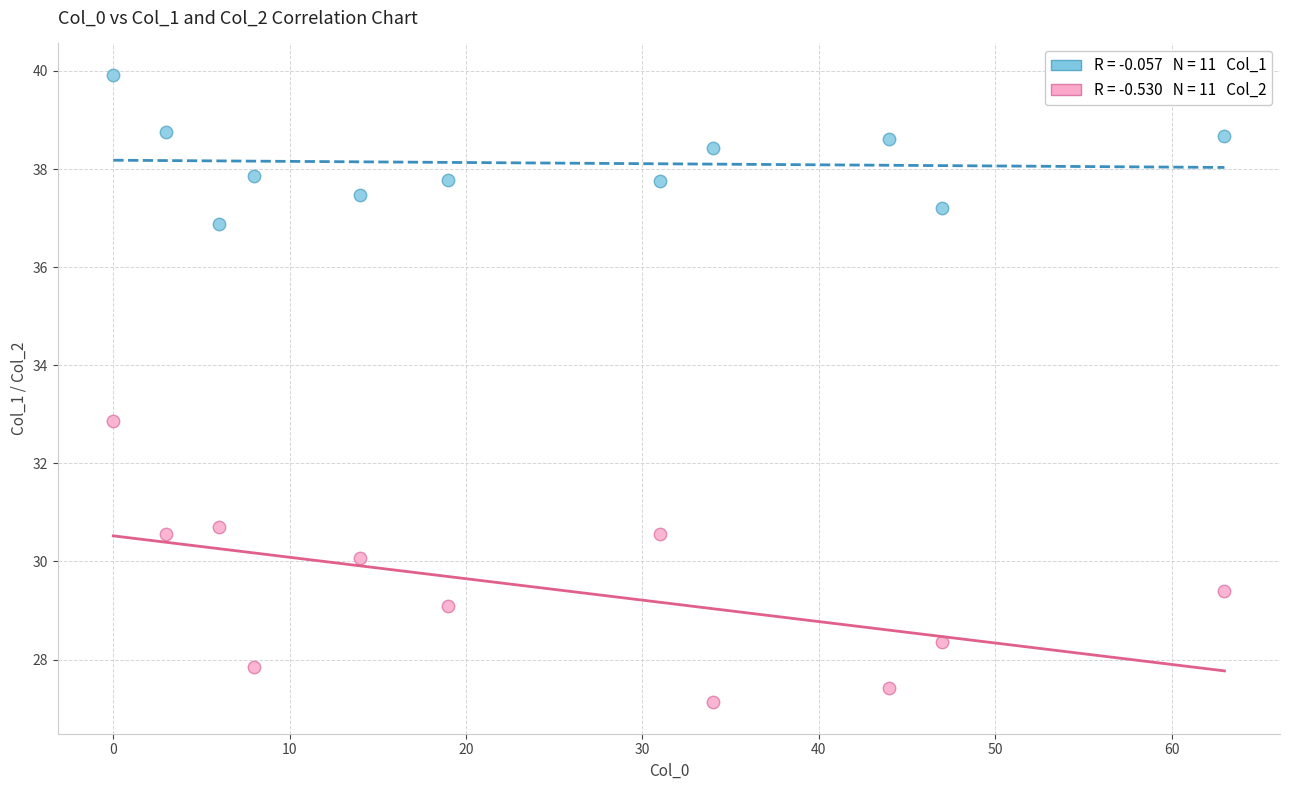

Across all series, what Y value is closest to 33?

32.9